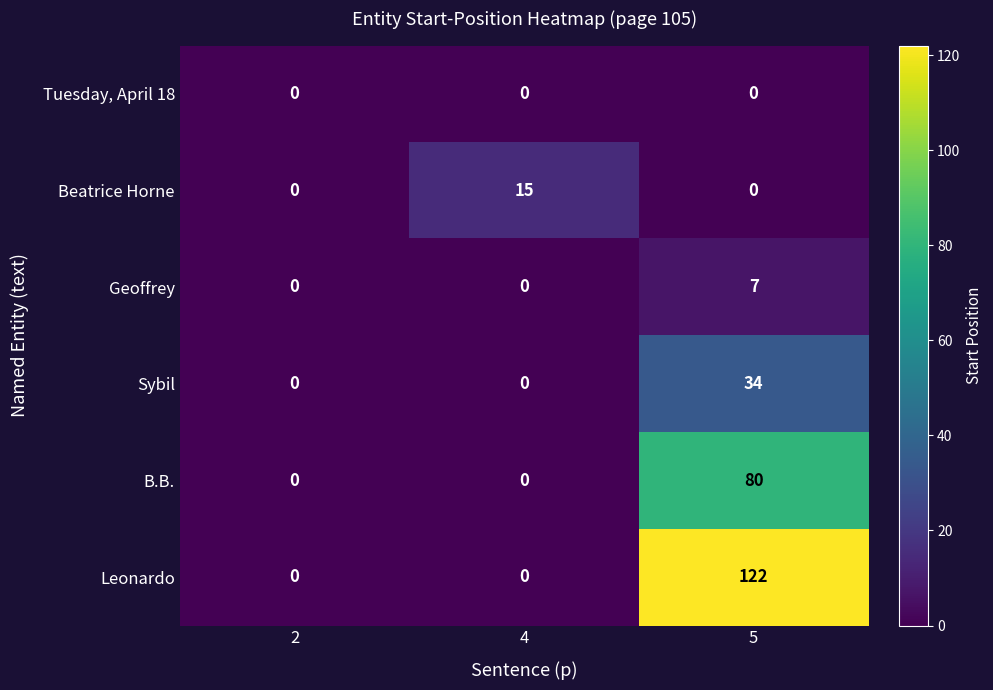

True or false: Tuesday, April 18 has a value of 0 at 4.

True